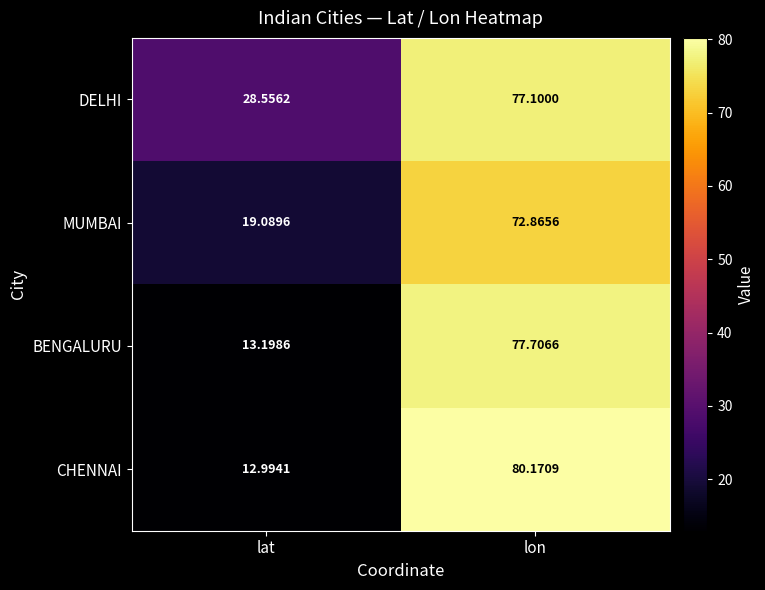

At which category is the sum across all series the highest?

lon